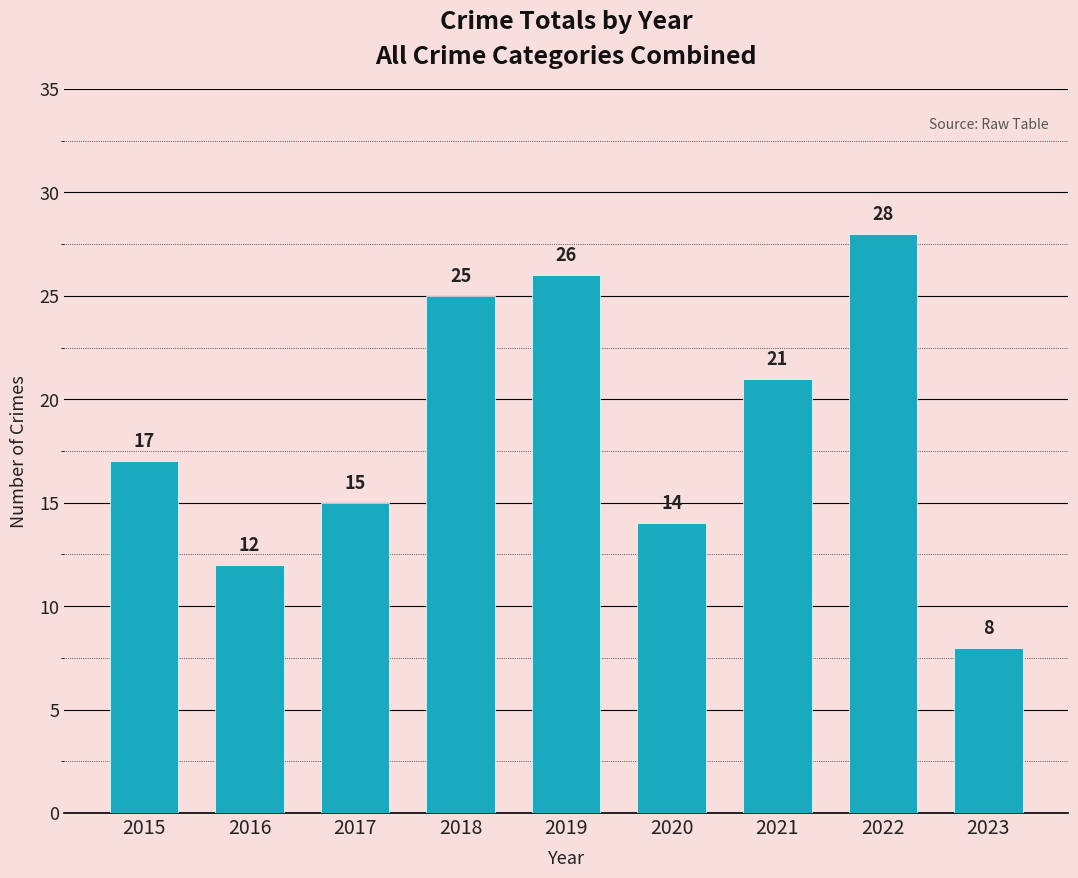

How many values are below 17?

4